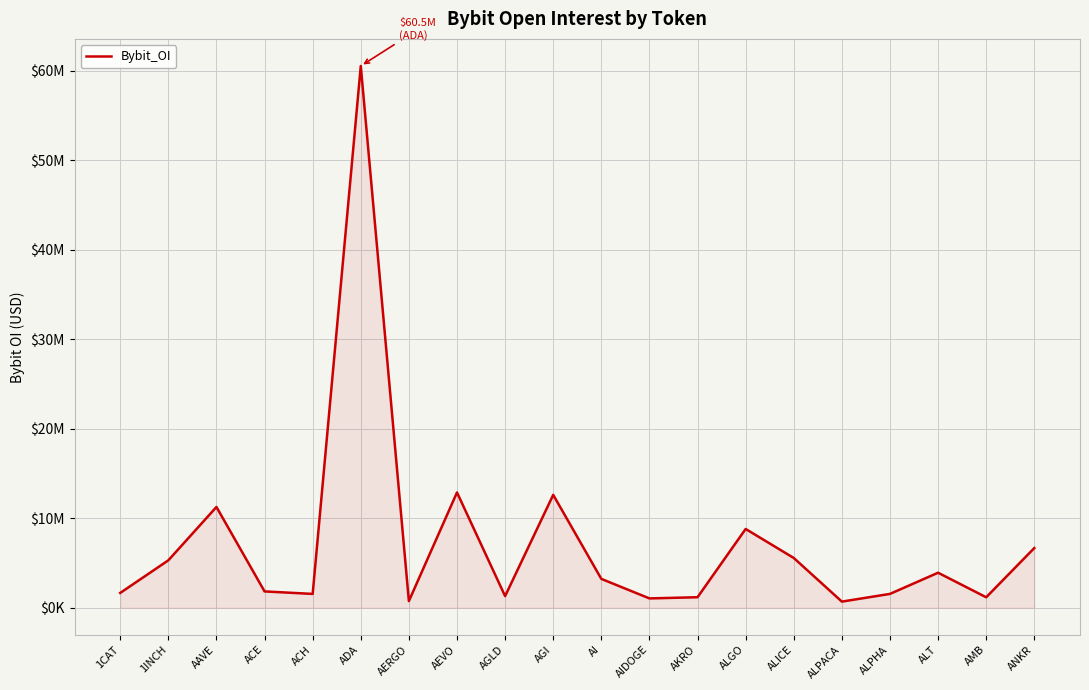

Does the chart have visible grid lines?

Yes